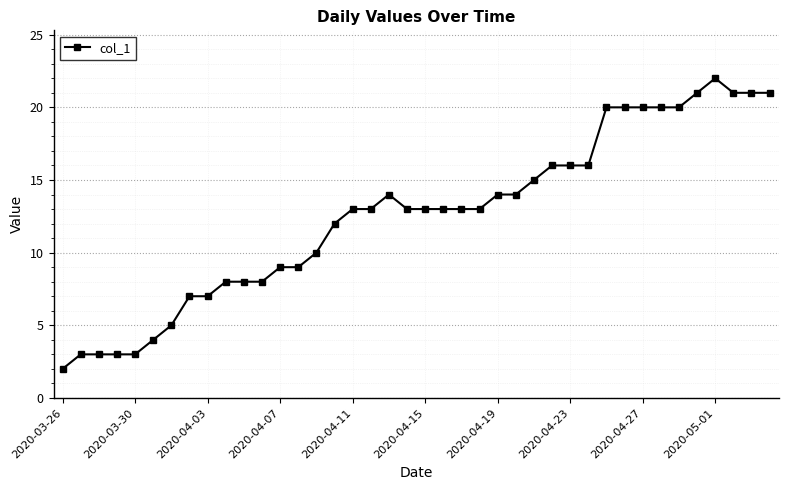

What is the value of the 36th point from the left?

21